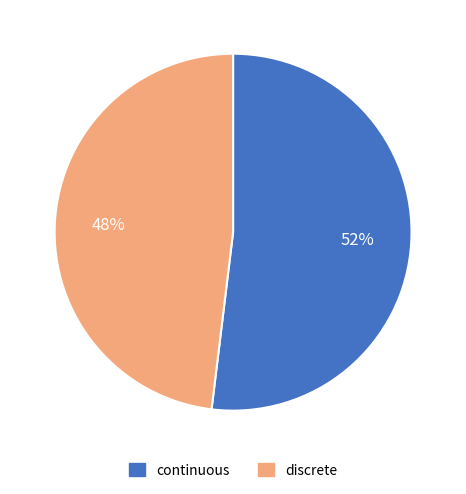

Is it true that discrete is 42% of the pie?

False